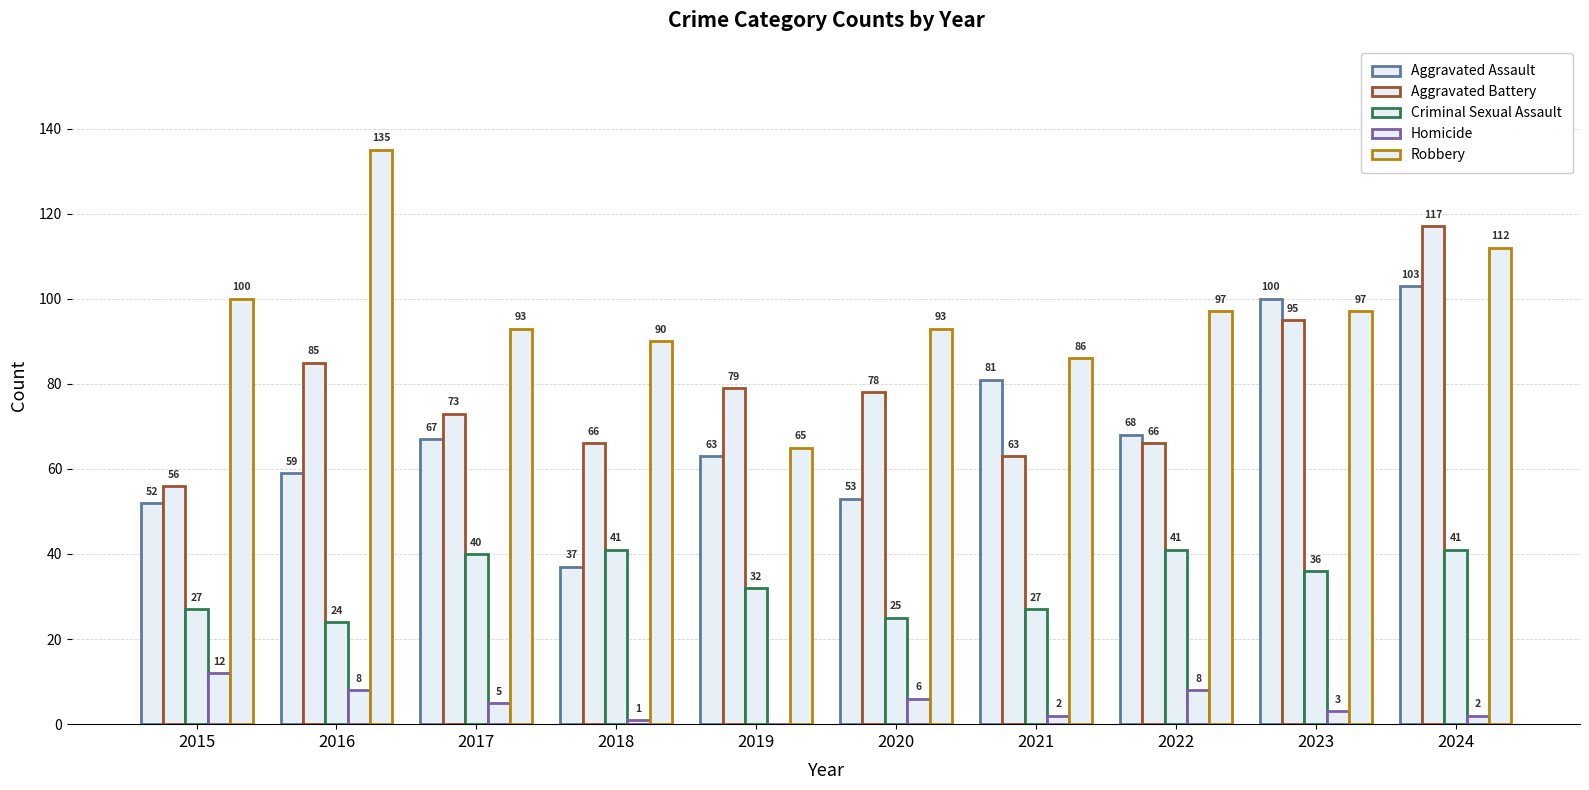

How many groups of bars are there?

10